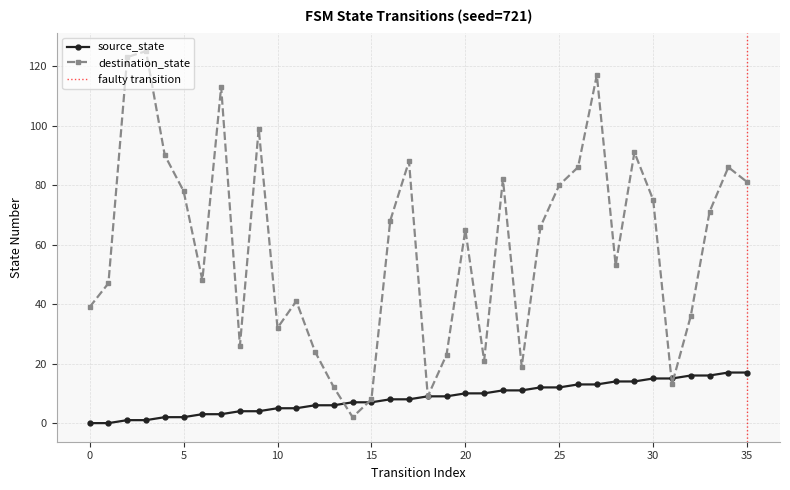

What is the maximum value for destination_state?

125